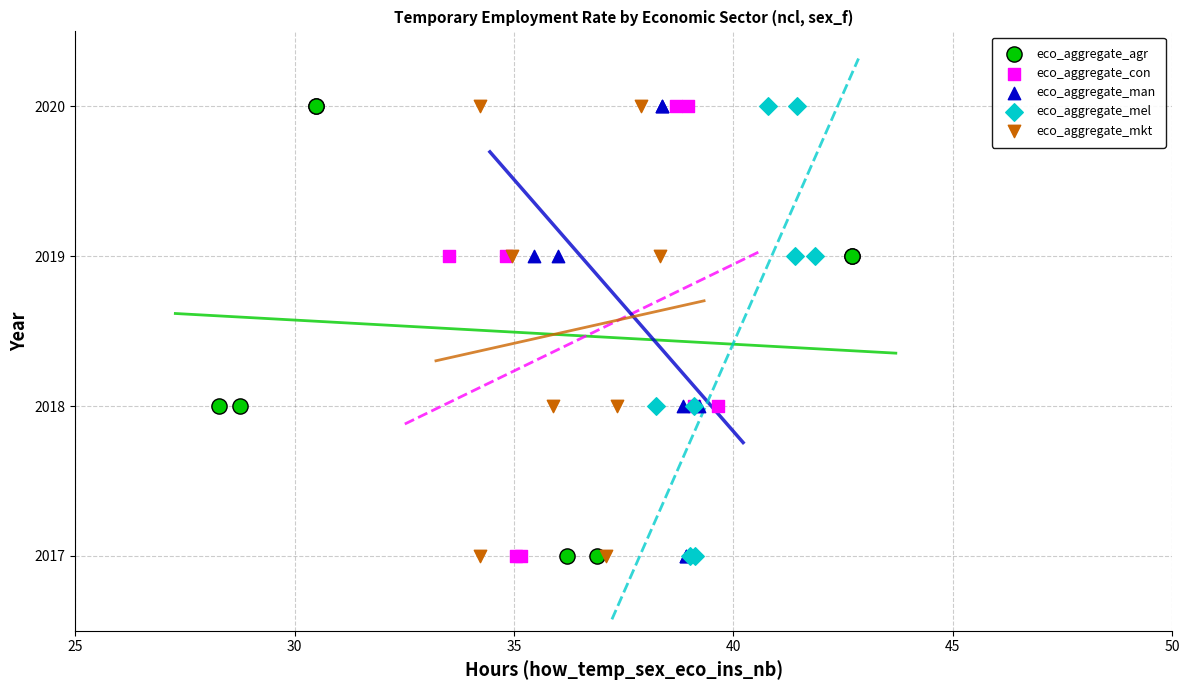

What are all the series names shown in the legend?

eco_aggregate_agr, eco_aggregate_con, eco_aggregate_man, eco_aggregate_mel, eco_aggregate_mkt